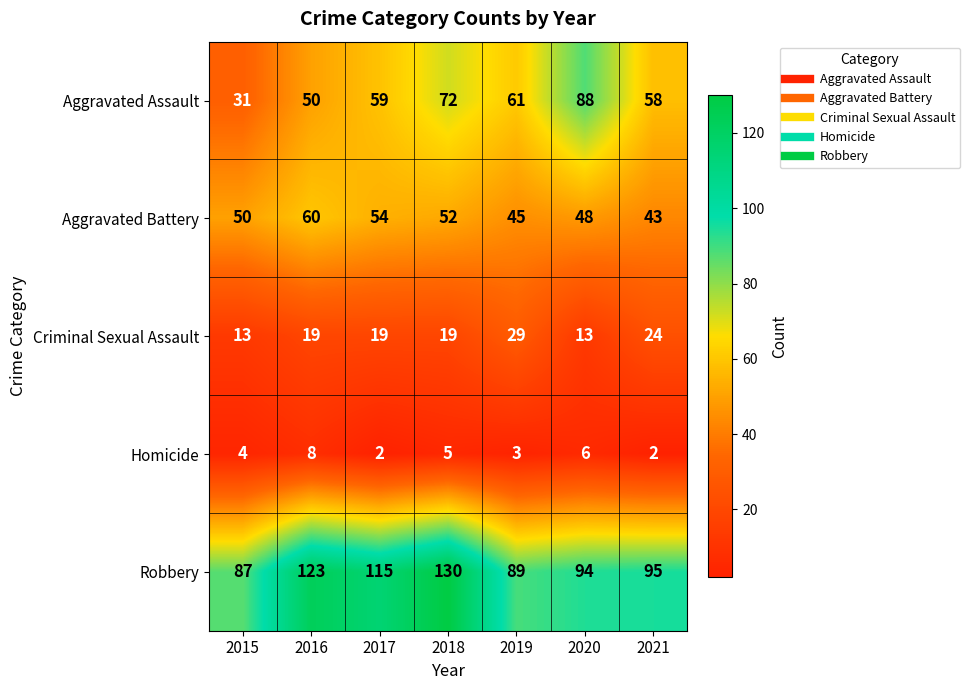

Count the Aggravated Battery values in the range 45 to 54.

5